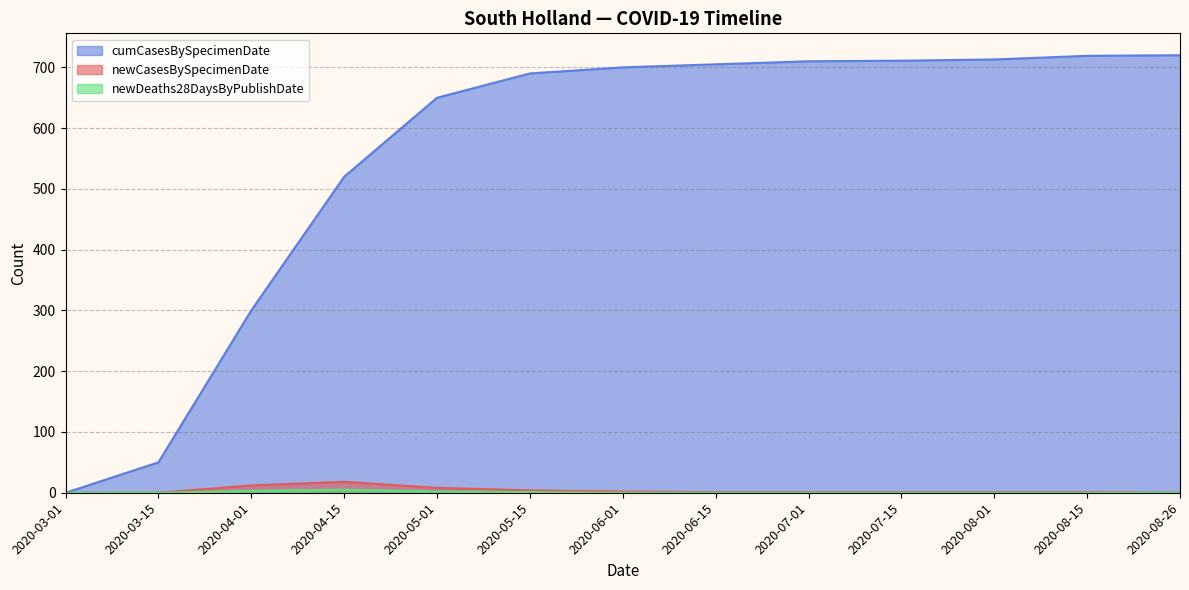

List the labels in order of newCasesBySpecimenDate value, smallest first.

2020-03-01, 2020-03-15, 2020-08-26, 2020-06-15, 2020-07-01, 2020-07-15, 2020-08-01, 2020-08-15, 2020-06-01, 2020-05-15, 2020-05-01, 2020-04-01, 2020-04-15